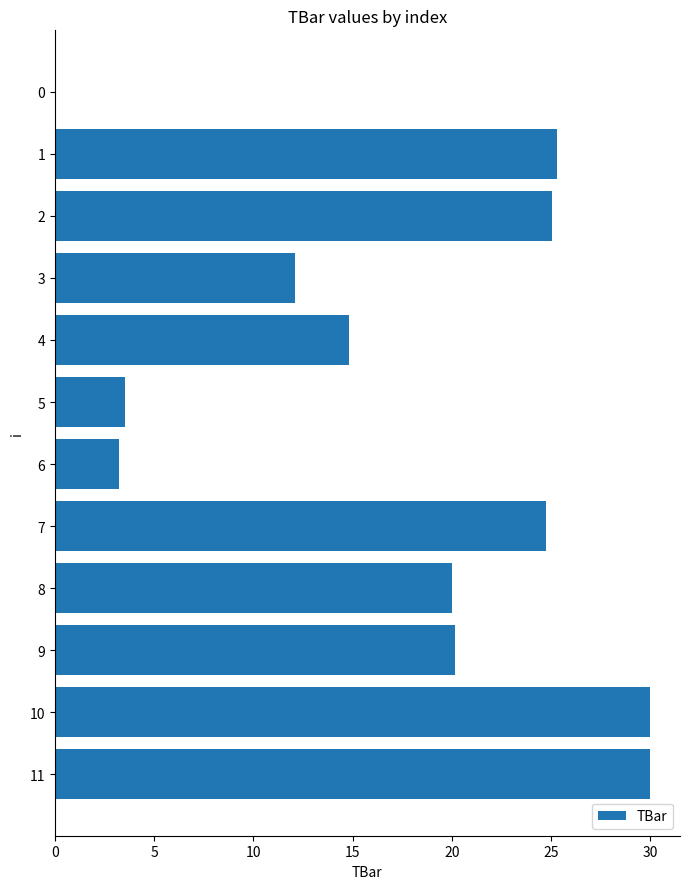

The value at 0 is 0.0. True or false?

True